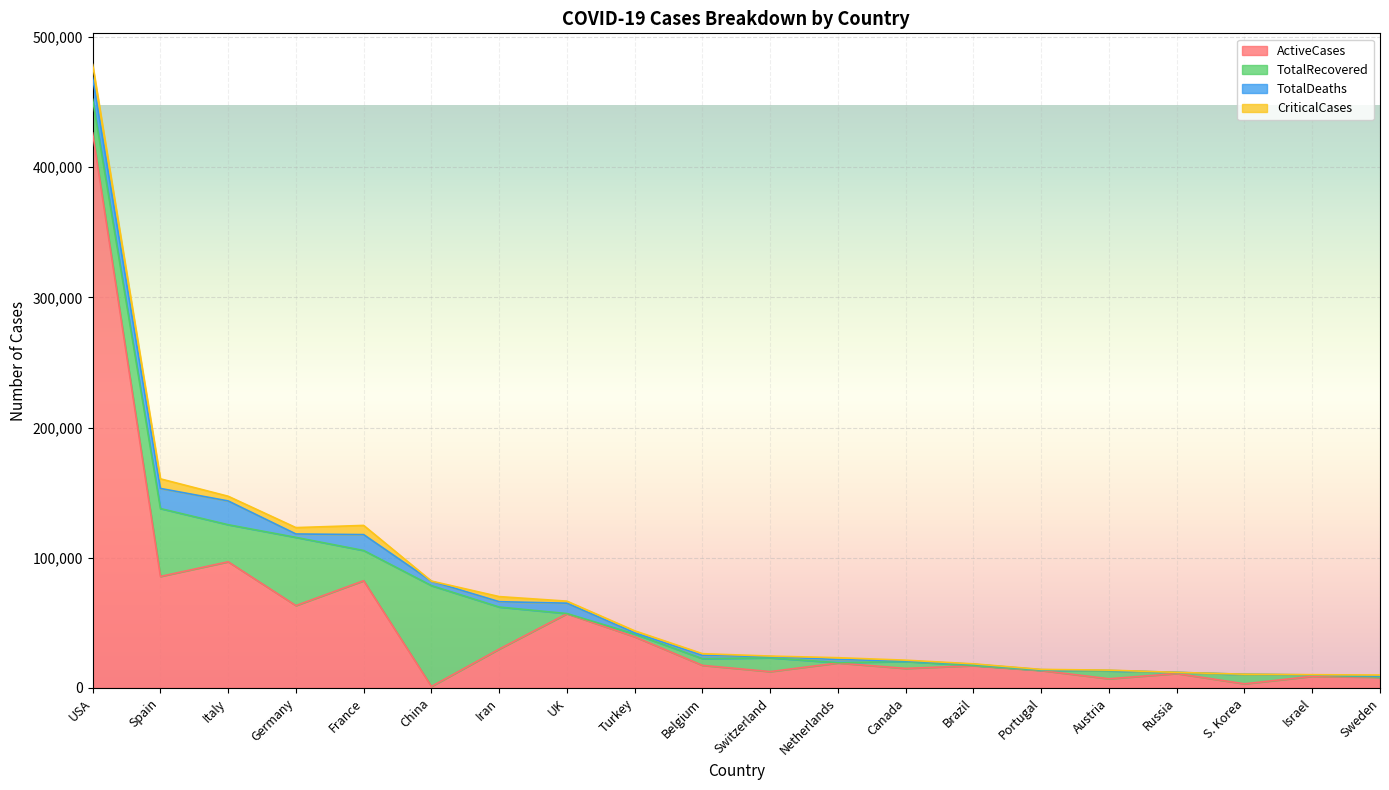

What is the sum of the ActiveCases values at Russia and Germany?

74249